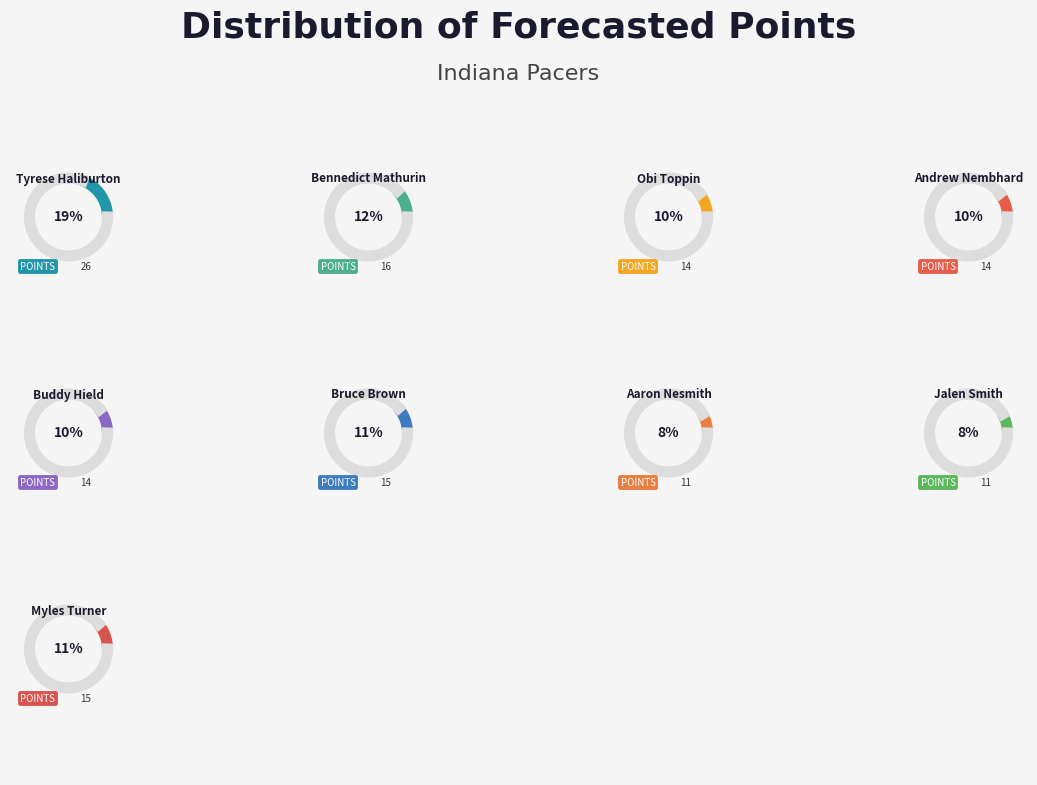

The Obi Toppin slice represents 10% of the pie. True or false?

True